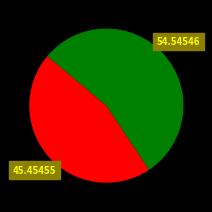

Is there any slice that represents more than half of the pie?

Yes